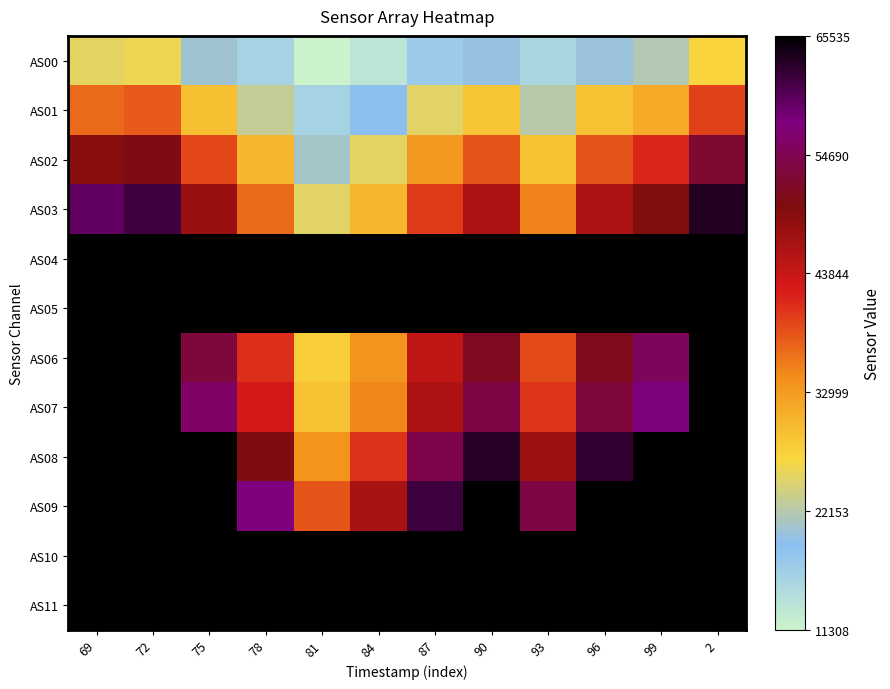

Which series has the widest spread of values?

AS03